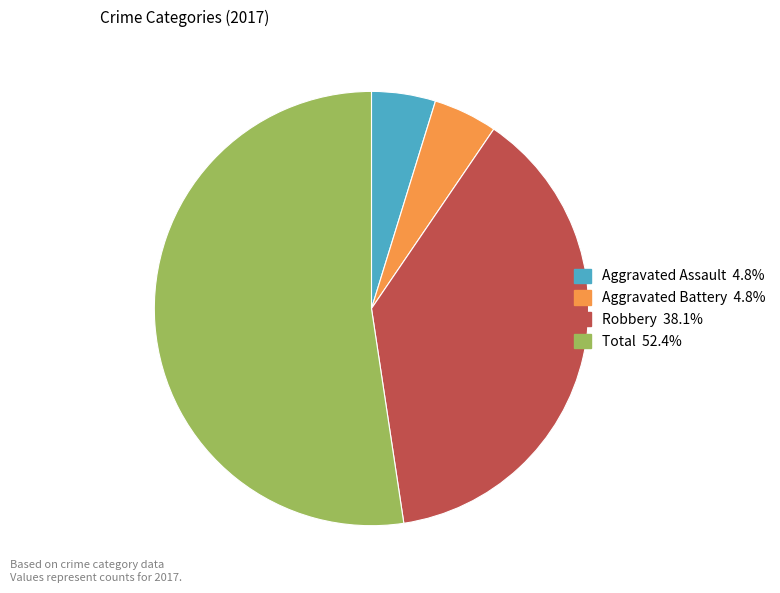

Which slice is the largest?

Total